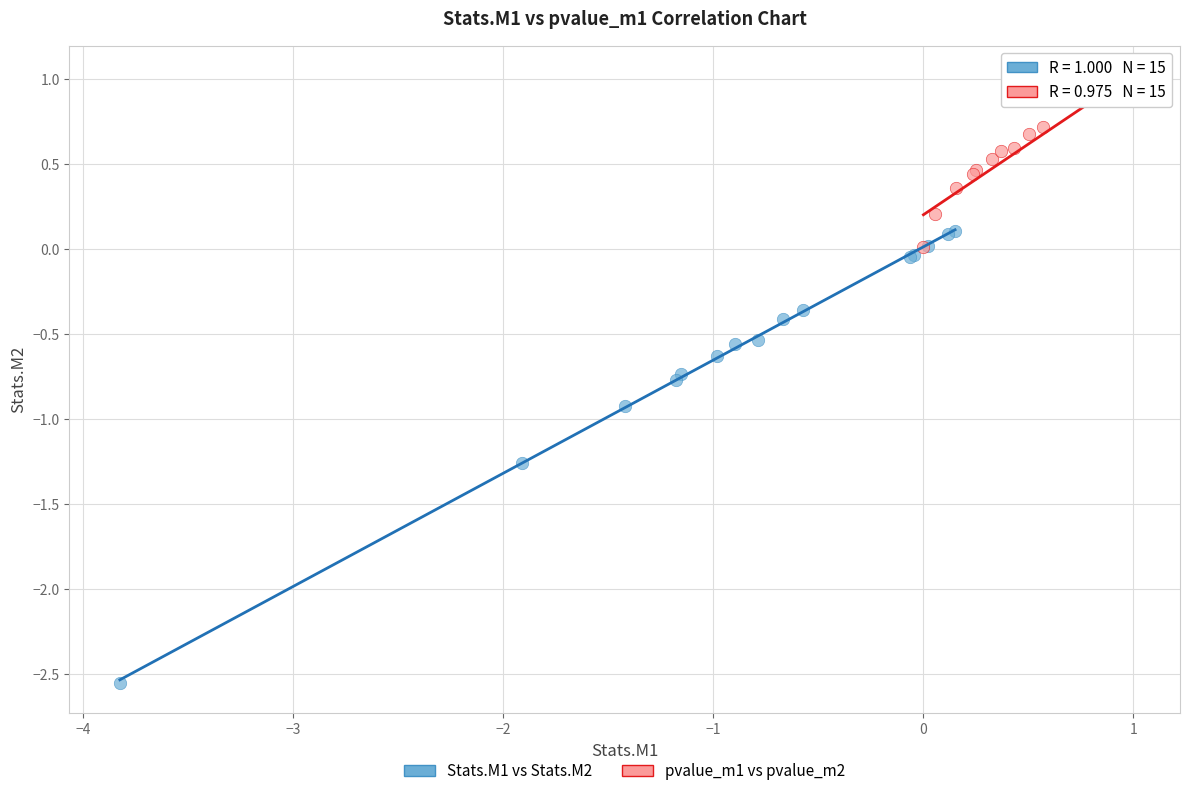

Which series has the largest Y range (max minus min)?

Stats.M1 vs Stats.M2